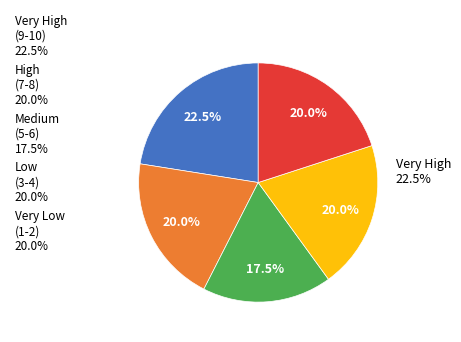

Count the number of slices in the pie.

5